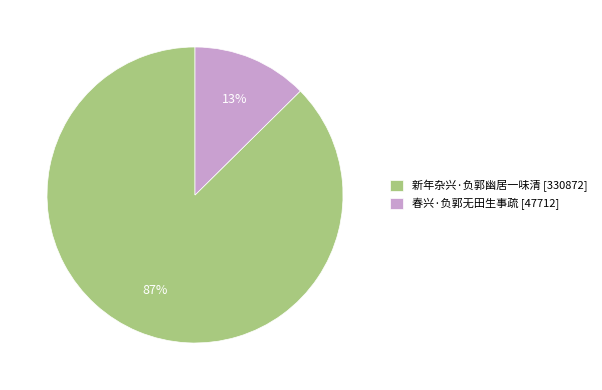

Rank the categories by value from highest to lowest.

新年杂兴·负郭幽居一味清, 春兴·负郭无田生事疏